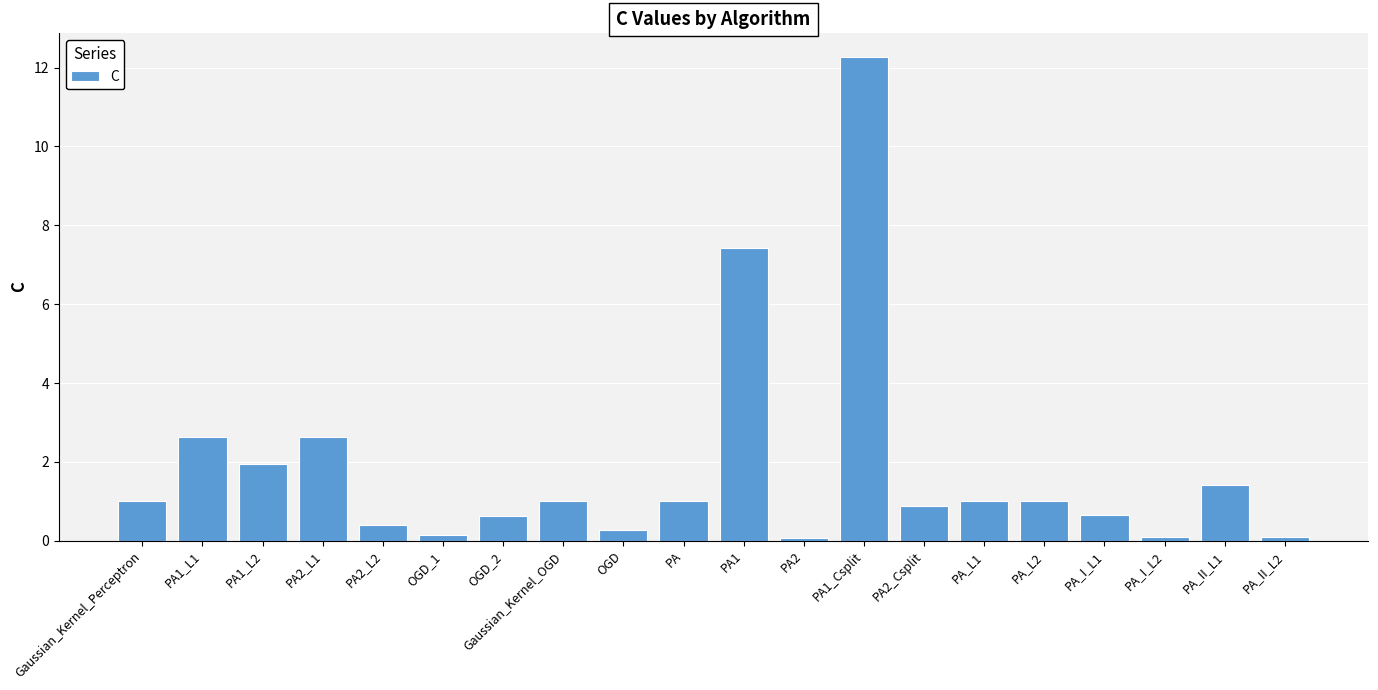

At which label is the value closest to 6?

PA1